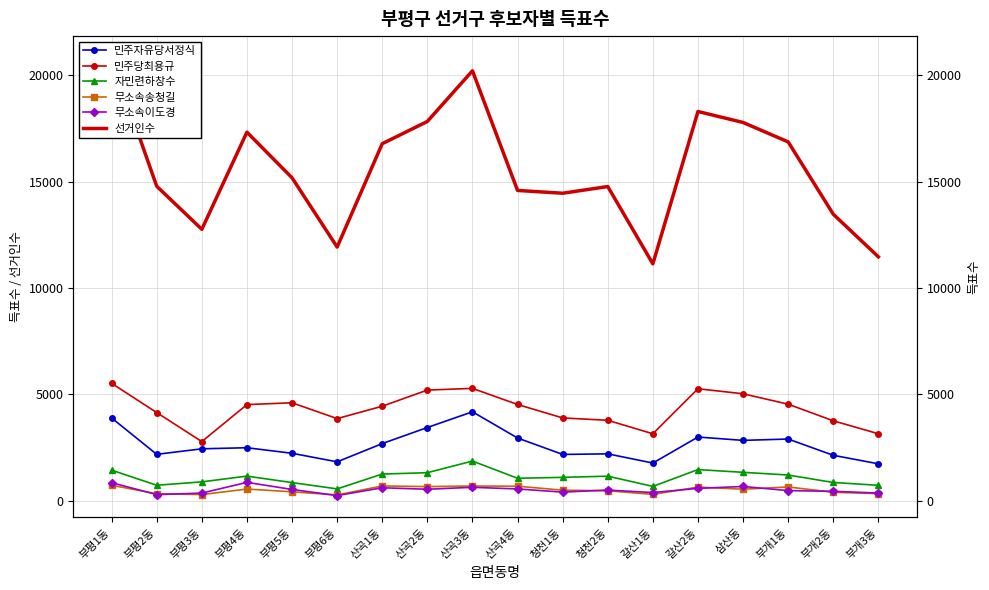

The 무소속송청길 series shows 386 at 부개2동. True or false?

True